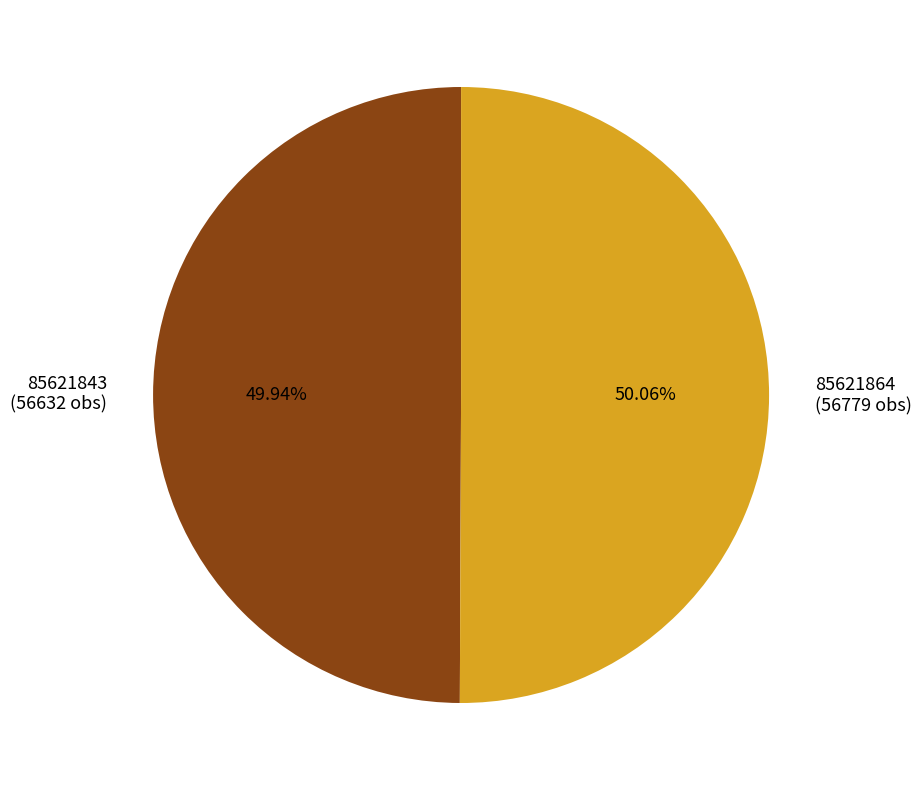

To the nearest percent, what is the combined percentage of 85621843 and 85621864?

100%